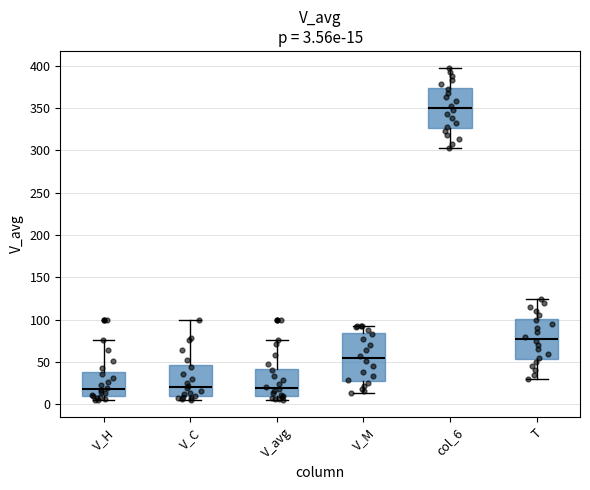

Comparing the boxes themselves (not the whiskers), which one is the tallest?

V_M